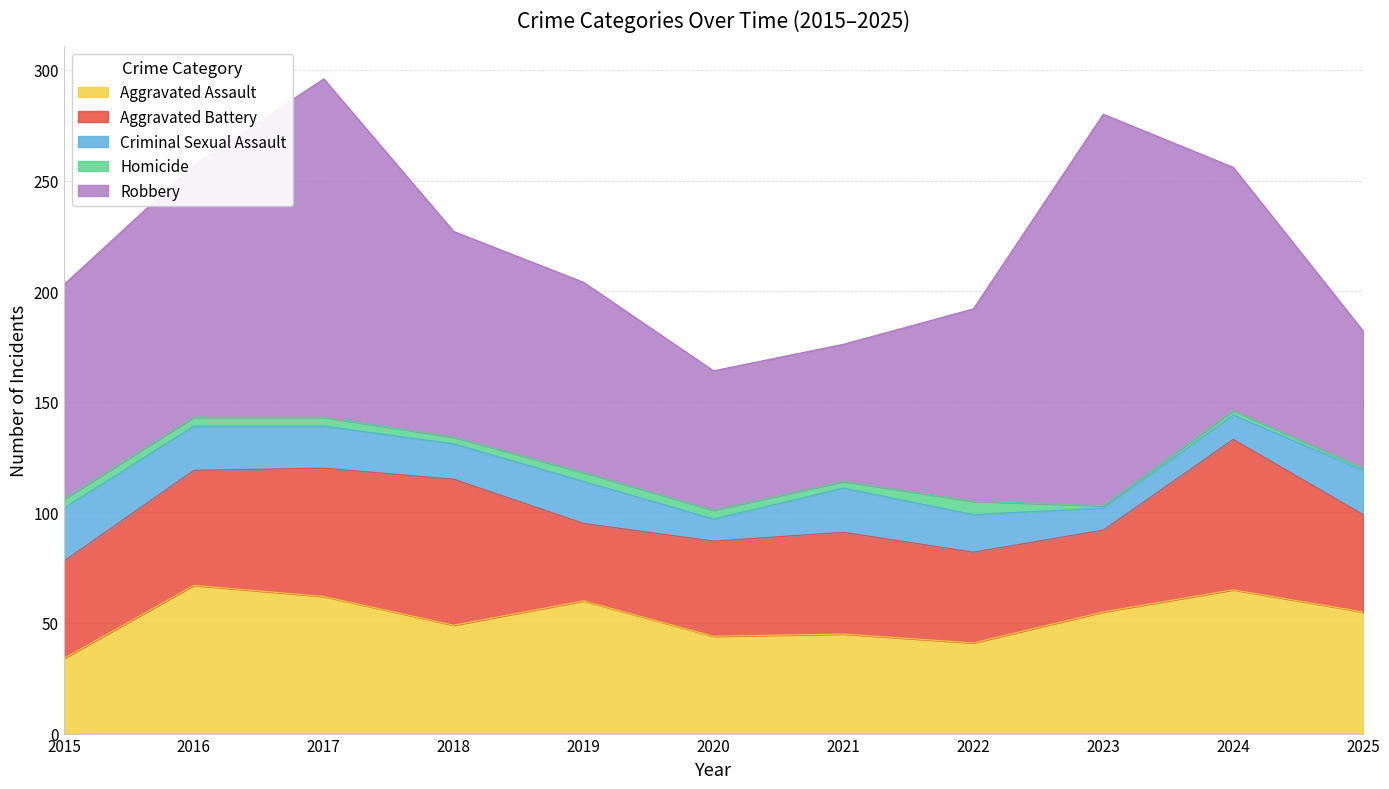

The value of Homicide at 2017 is 1. True or false?

False